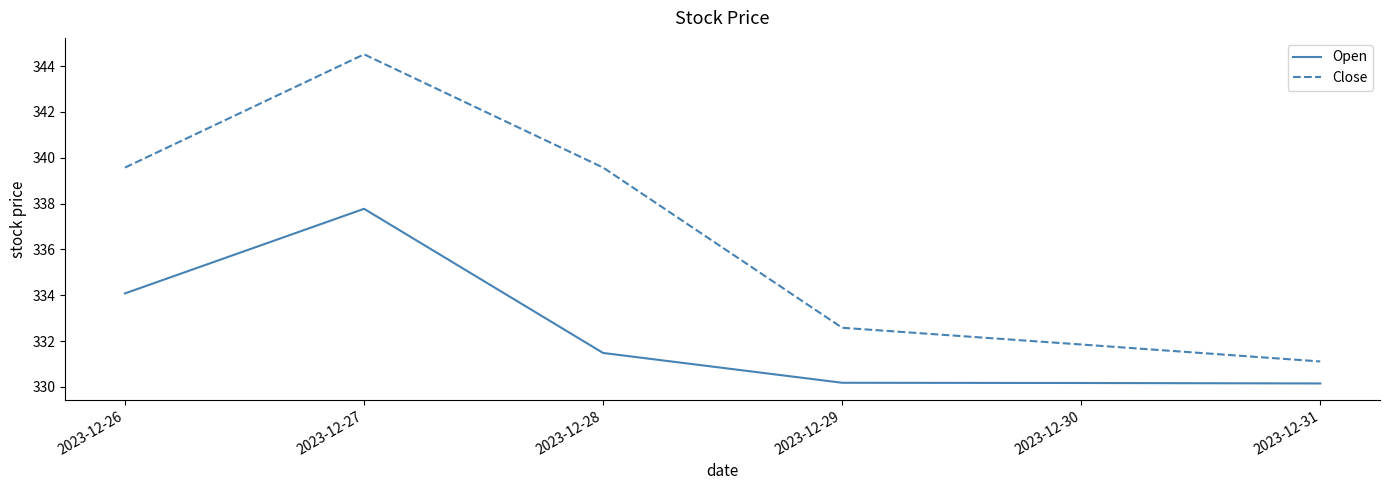

Which series changed the most between 2023-12-28 and 2023-12-29?

Close